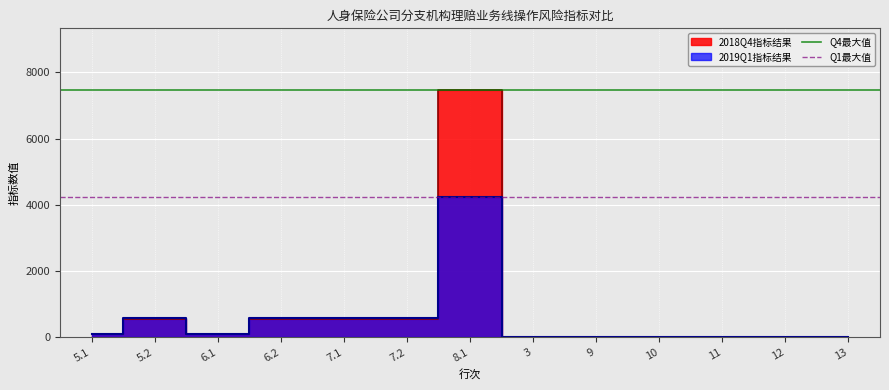

The Q4最大值 series shows 7462.9 at 5.1. True or false?

True